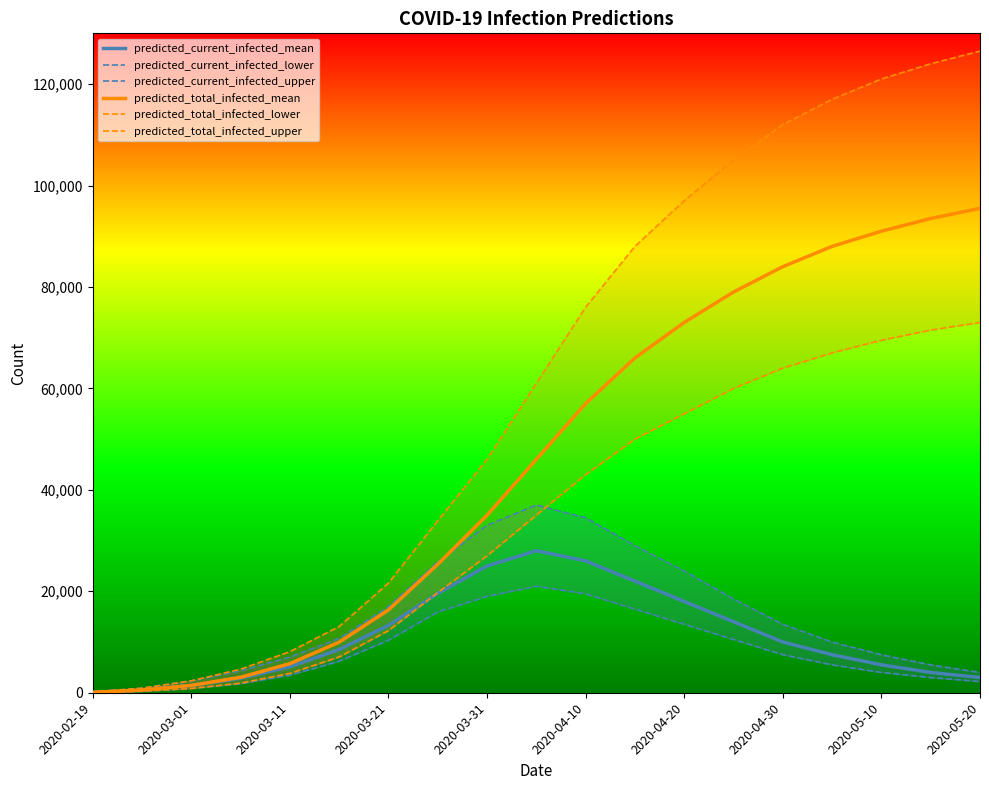

Is this an area chart (filled region under the line)?

No